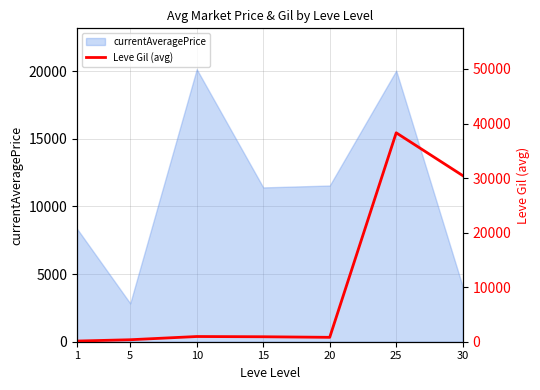

Reading left to right, list all the values displayed in this chart.

1=123.8	5=363.3	10=953.3	15=910.0	20=805.0	25=38296.7	30=30453.3